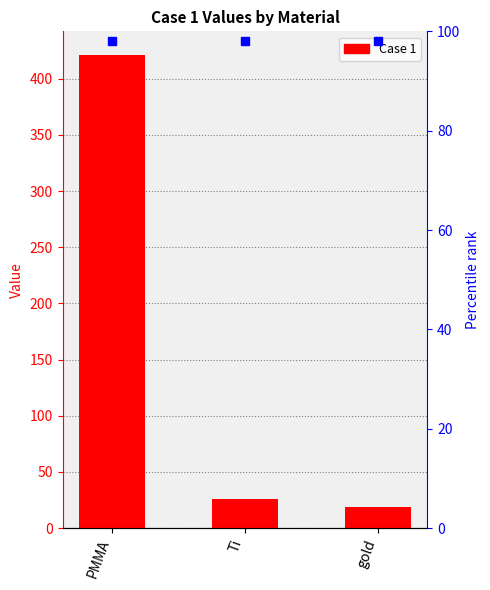

Which category has the highest value across all series?

PMMA